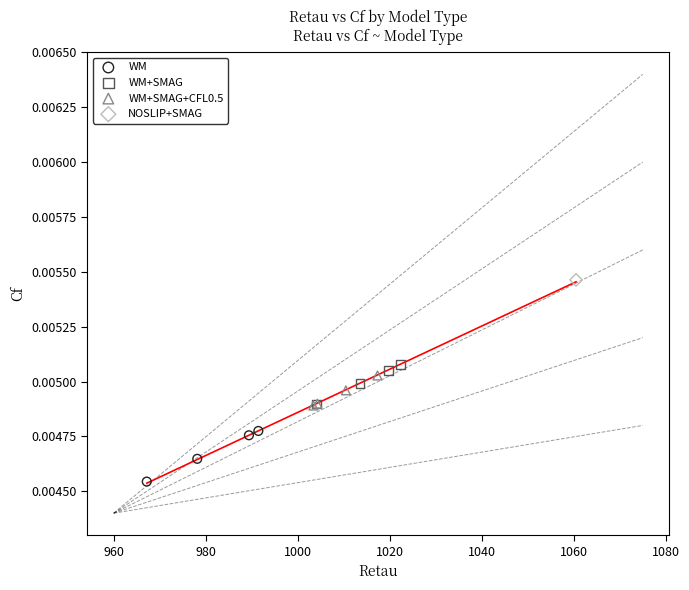

Which series contains the highest Y value?

NOSLIP+SMAG